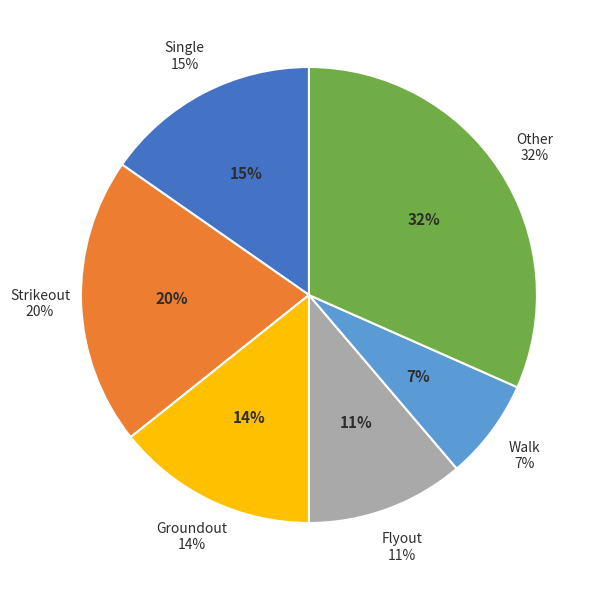

How many slices are in this pie chart?

6